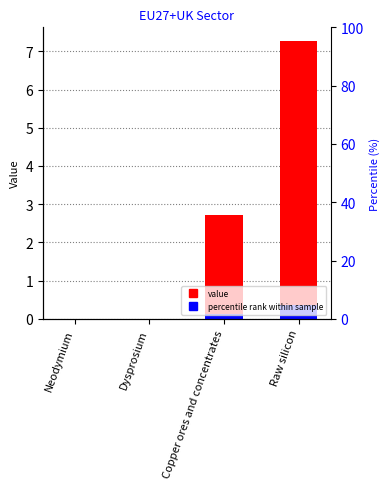

How many bars are there in total?

4